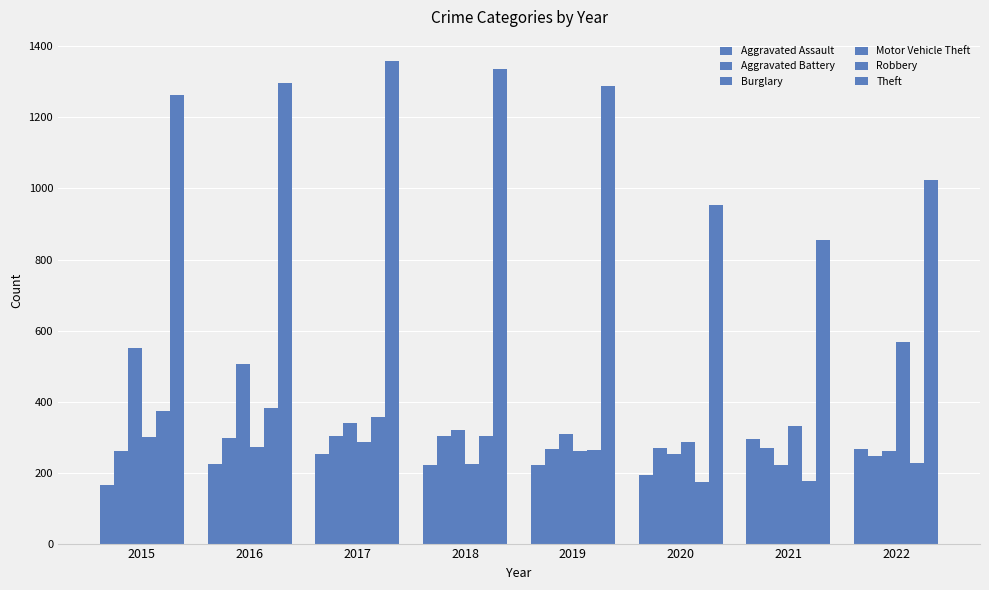

How many values in the Aggravated Battery series are below 270?

4